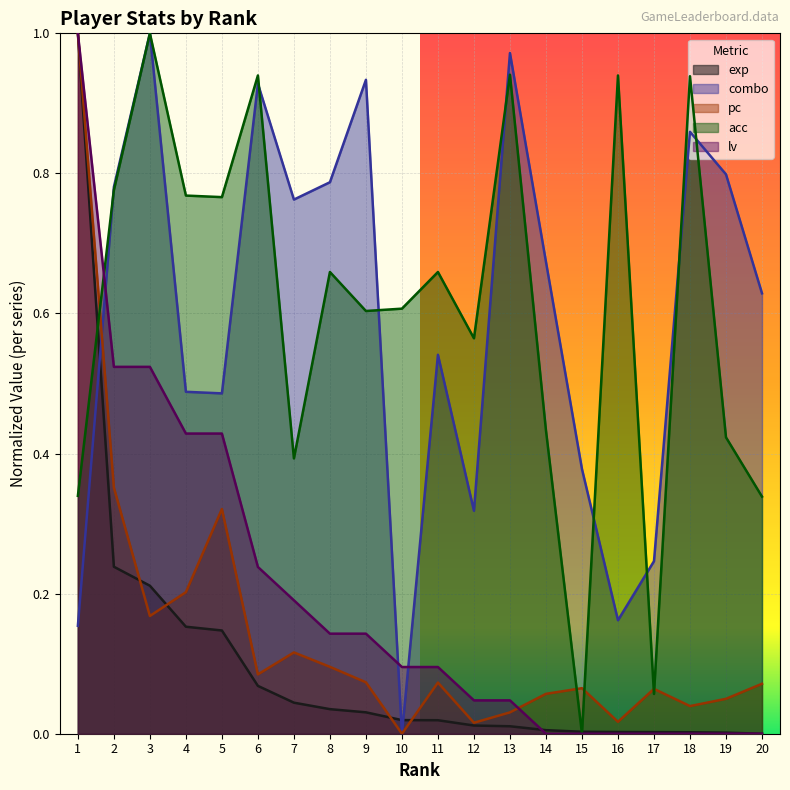

At 19, list the series in order from largest to smallest.

combo, acc, pc, exp, lv